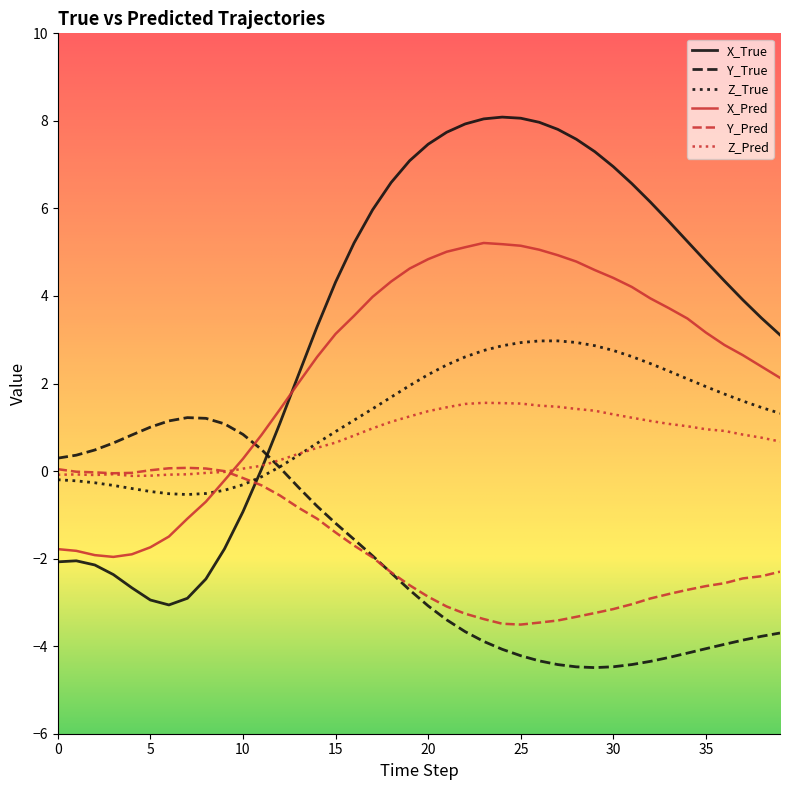

What is the minimum value for X_Pred?

-2.0